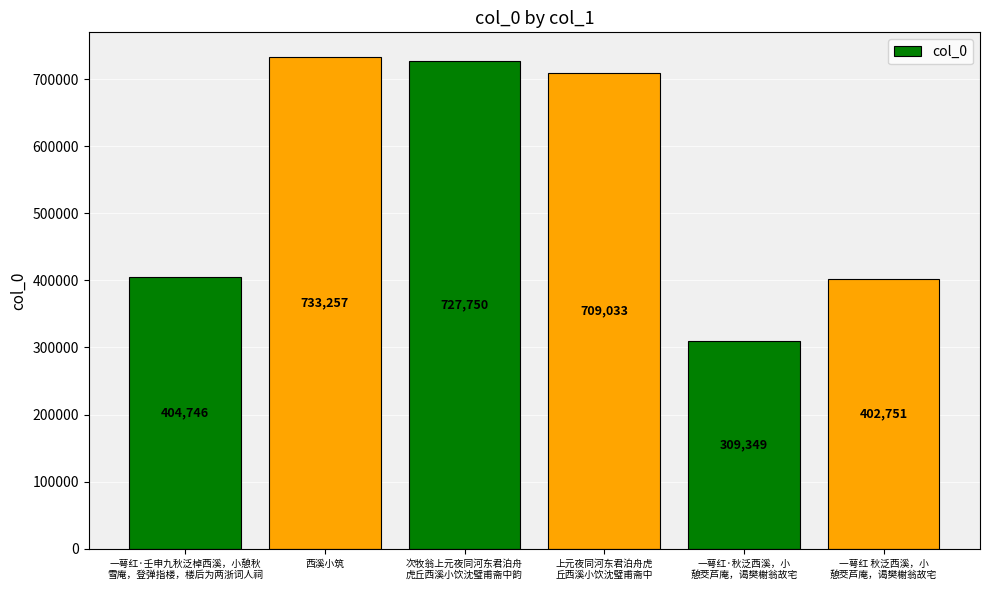

What is the ratio of the value at 上元夜同河东君泊舟虎
丘西溪小饮沈璧甫斋中 to the value at 一萼红 秋泛西溪，小
憩茭芦庵，谒樊榭翁故宅?

1.8